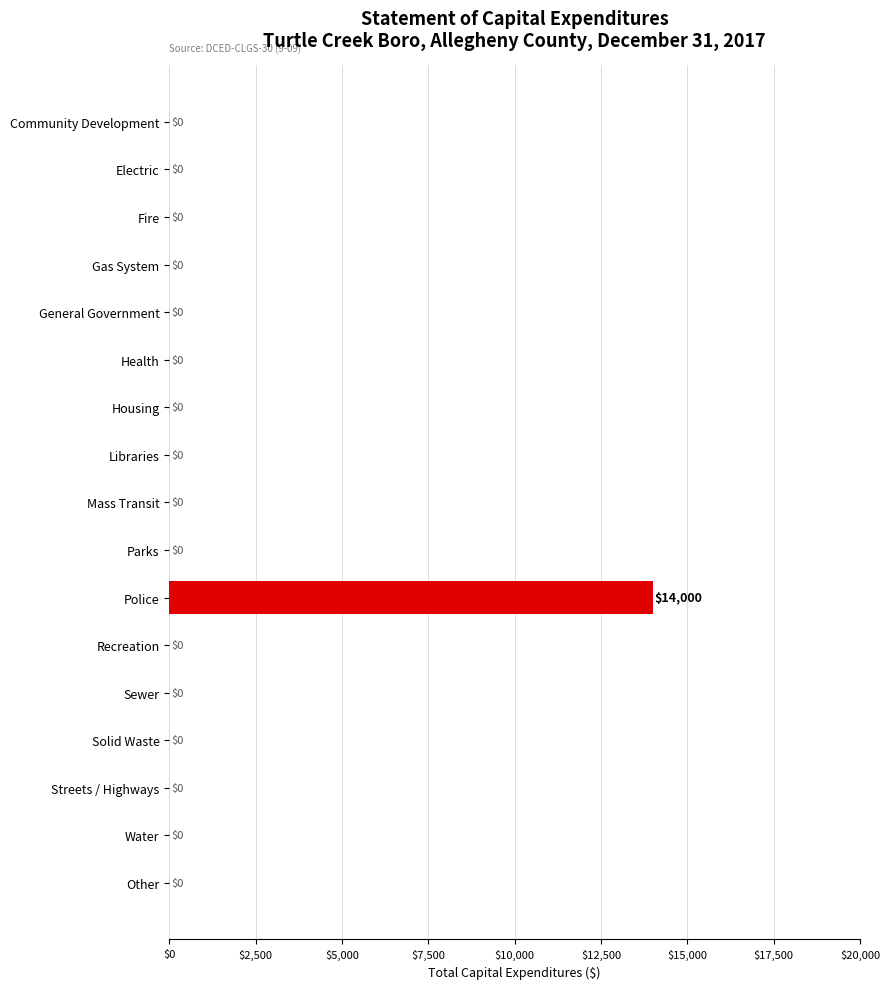

How many positive values are there?

1